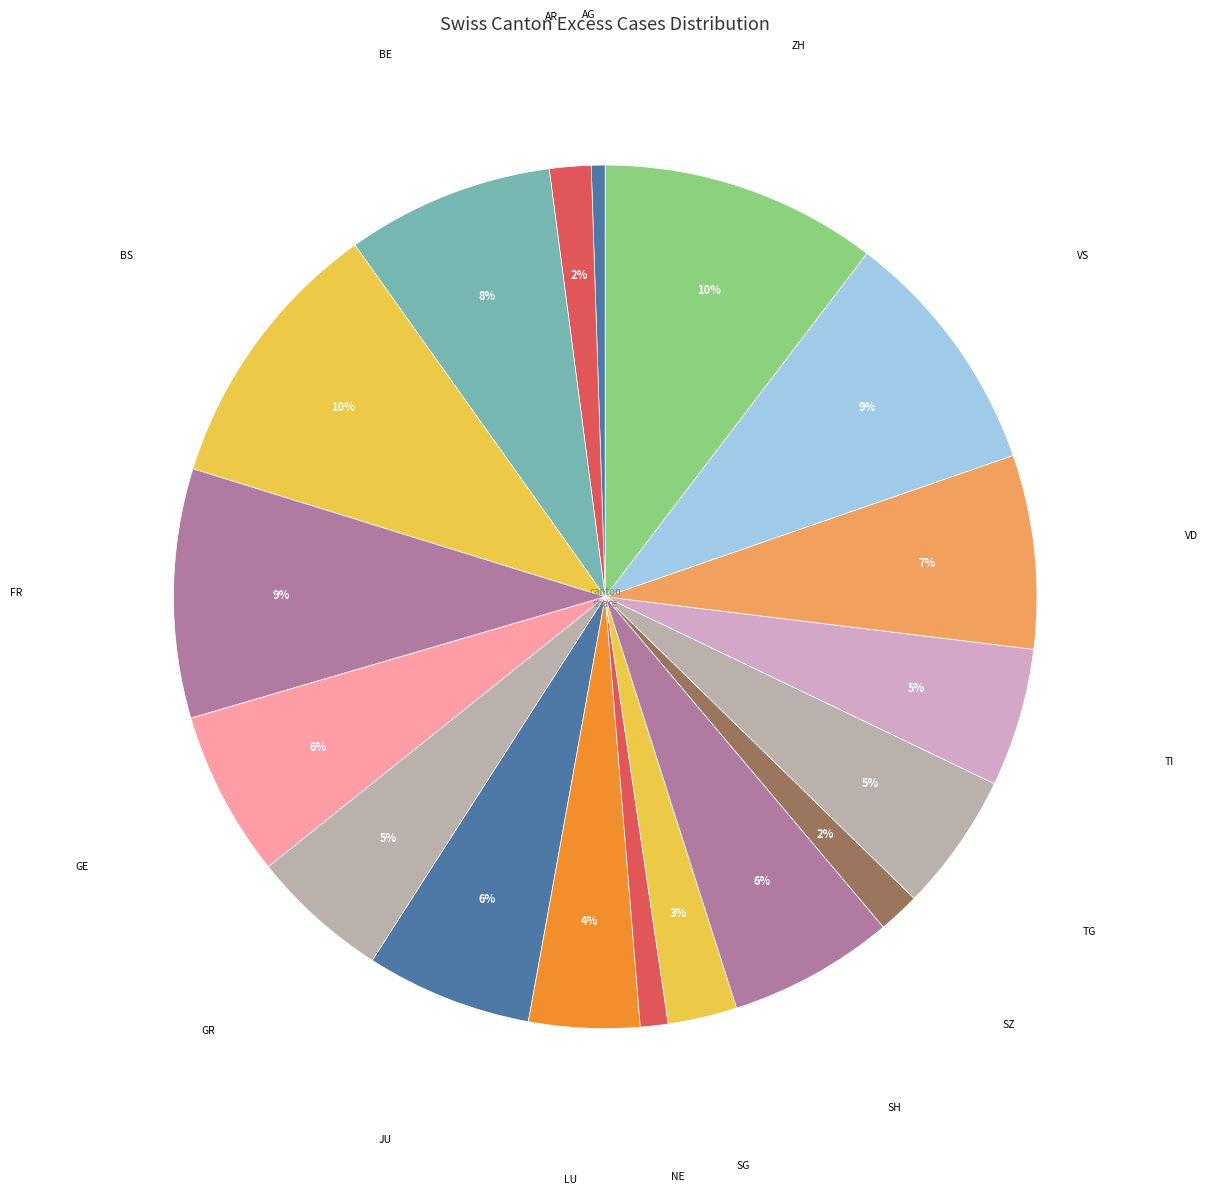

Count the number of slices in the pie.

18